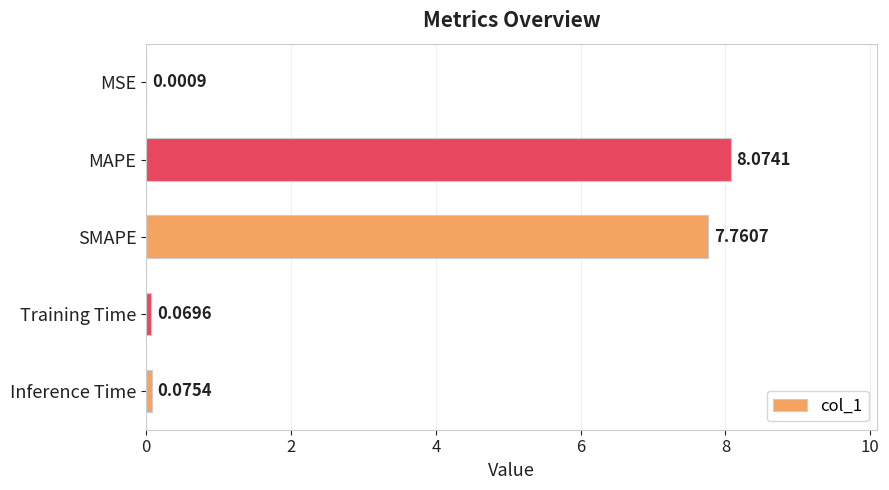

Between SMAPE and MAPE, which is larger?

MAPE